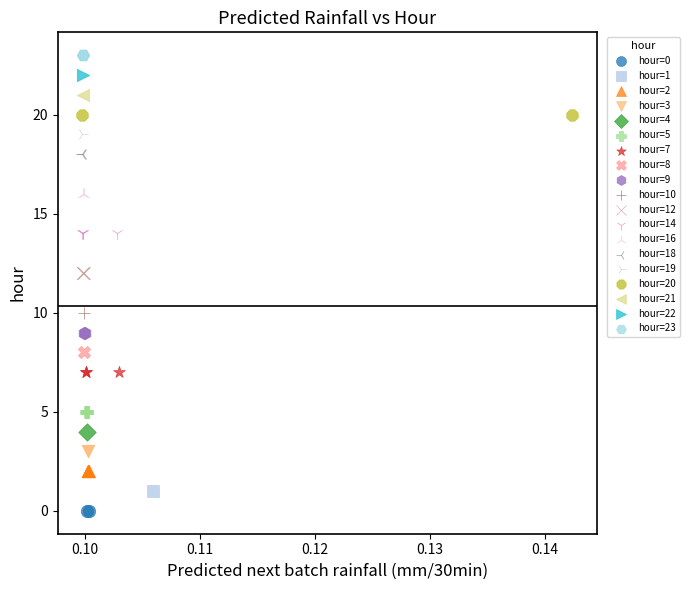

What are all the series names shown in the legend?

hour=0, hour=1, hour=2, hour=3, hour=4, hour=5, hour=7, hour=8, hour=9, hour=10, hour=12, hour=14, hour=16, hour=18, hour=19, hour=20, hour=21, hour=22, hour=23